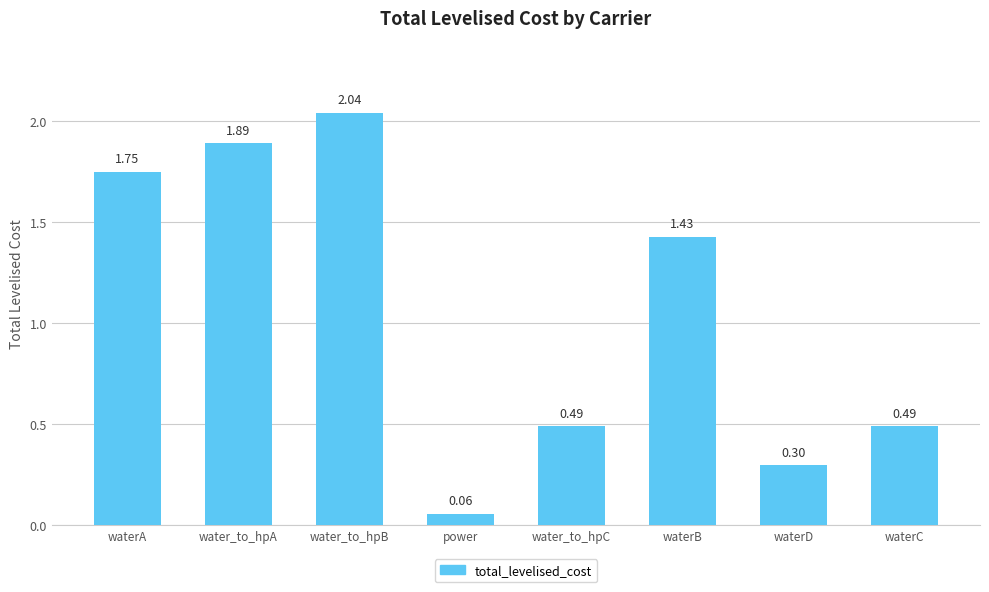

At which category does the chart reach its minimum across all series?

power